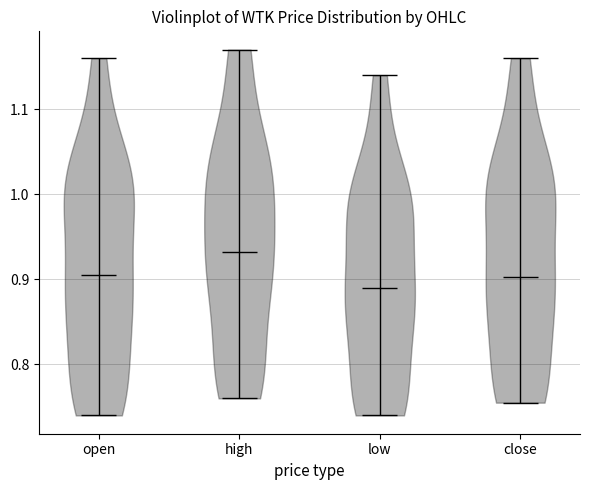

Which violin has the lowest median line?

low